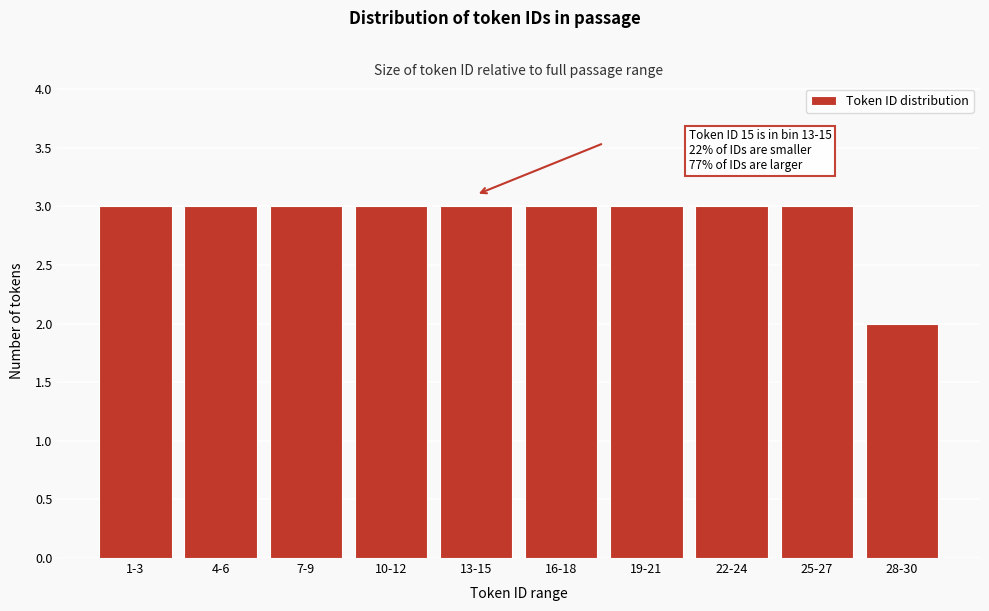

Reading right to left, transcribe all the data shown in this chart.

2	3	3	3	3	3	3	3	3	3